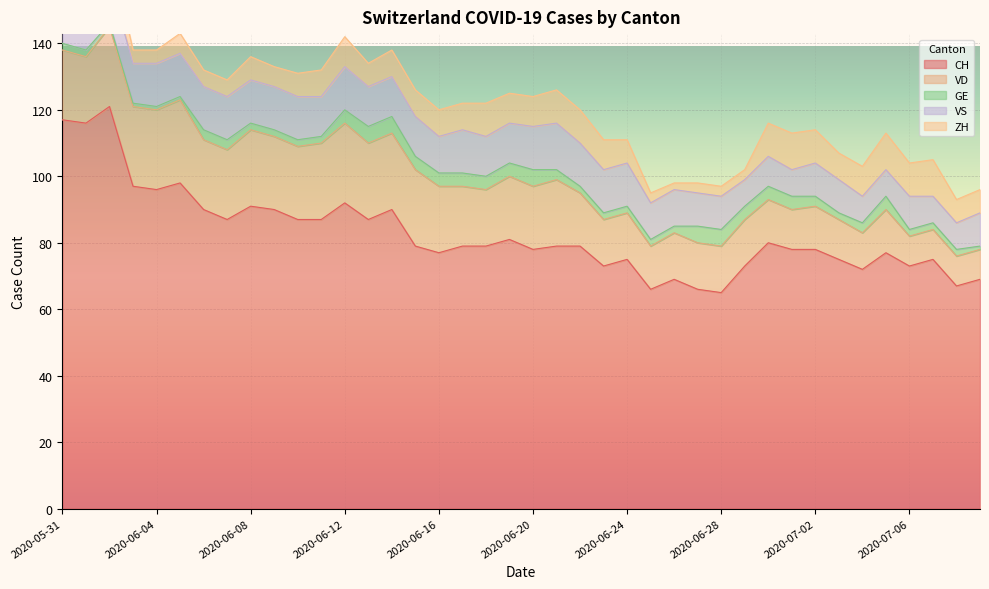

How many interior local peaks does the VS series have?

5